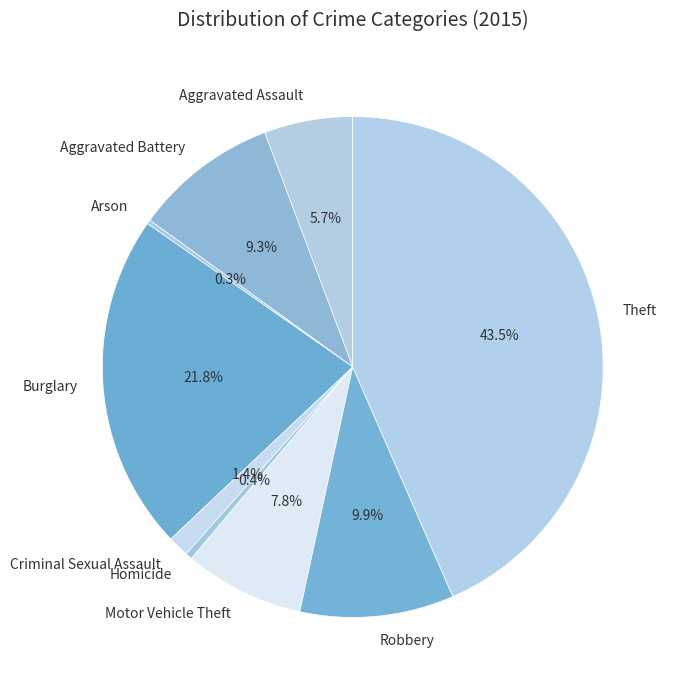

To the nearest percent, what is the average slice percentage?

11%